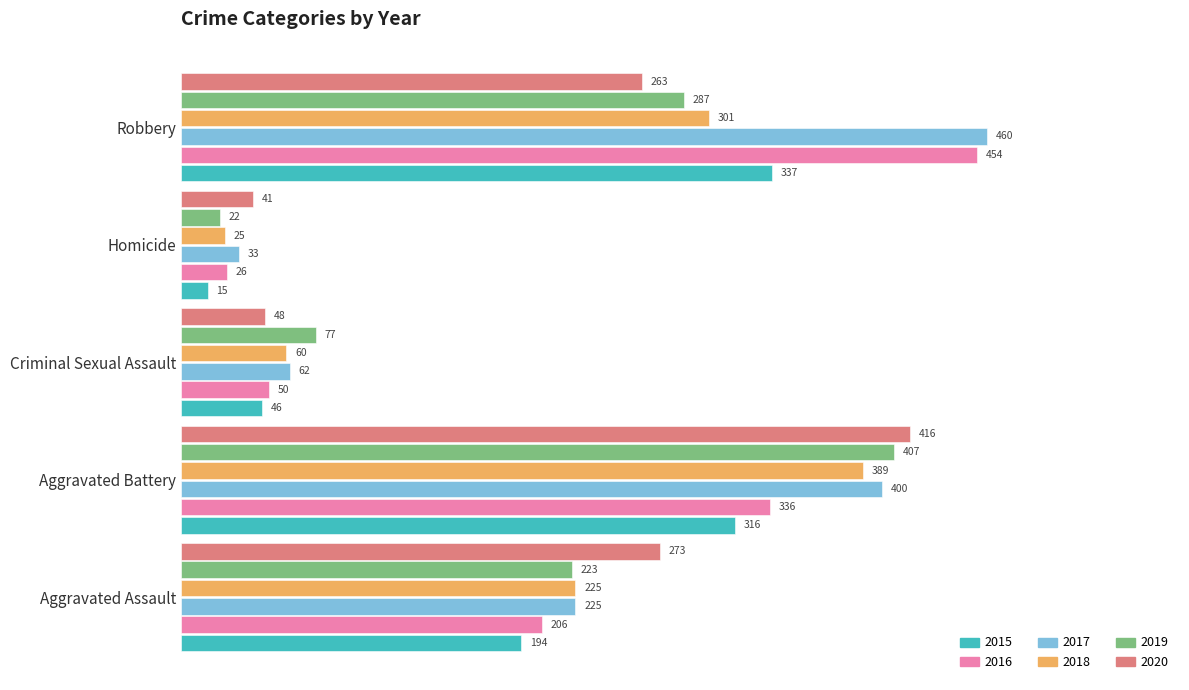

Is the value of 2019 at Robbery greater than the value of 2018 at Criminal Sexual Assault?

Yes